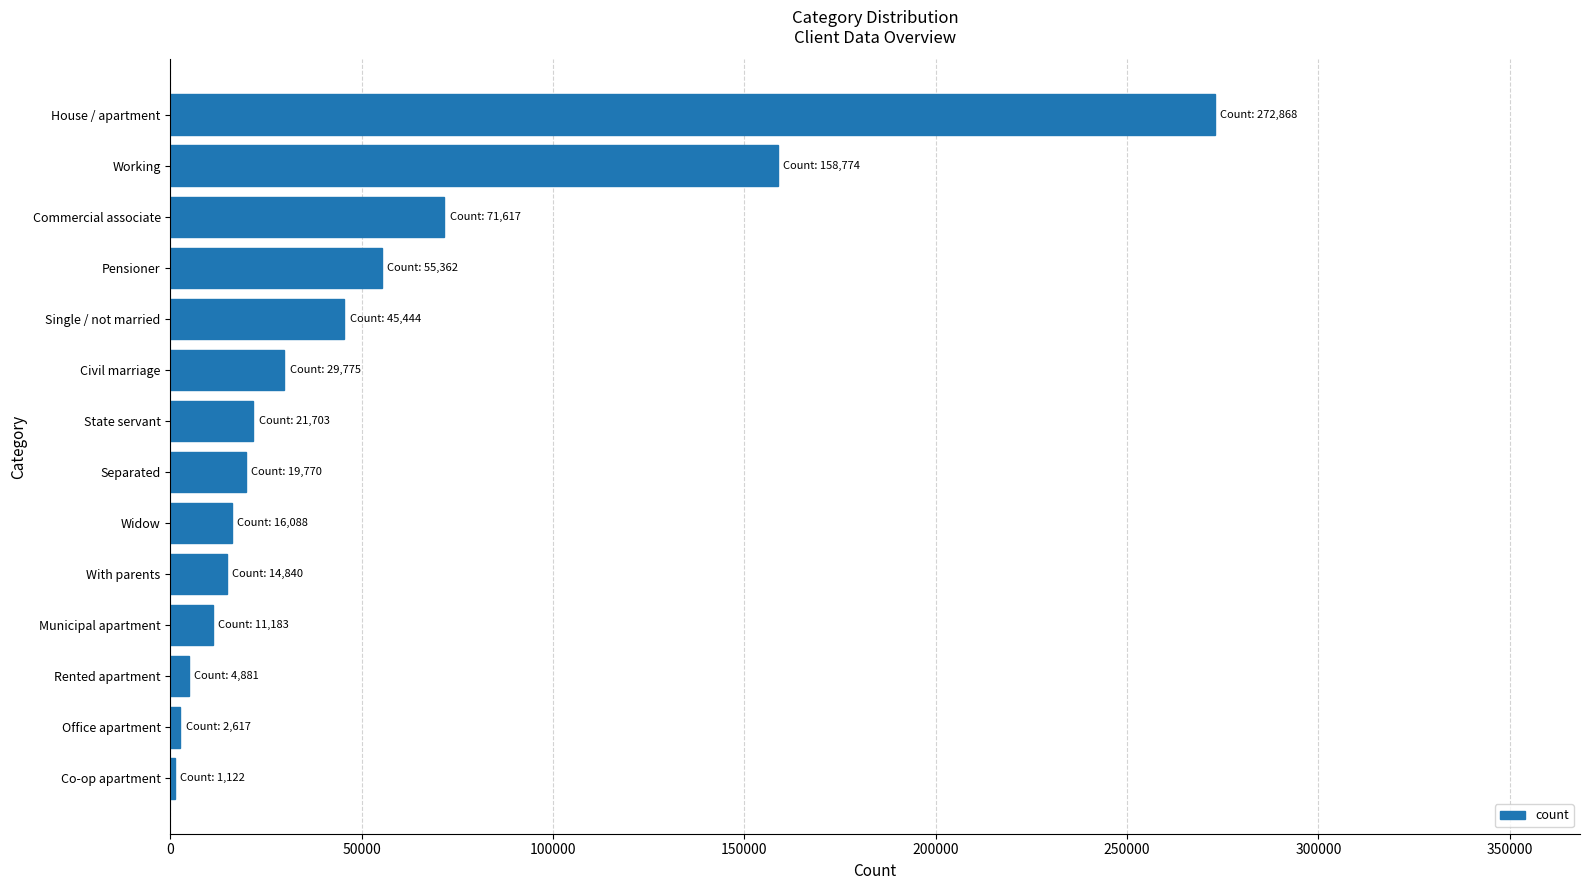

Is it true that the value at Single / not married is 78119?

False